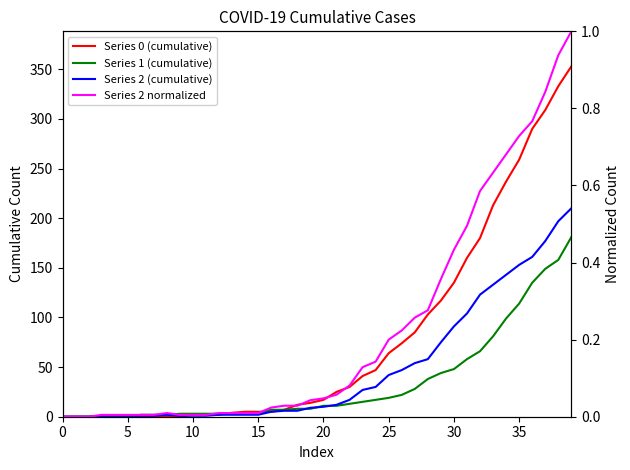

How many data points in Series 0 (cumulative) are less than 17?

20